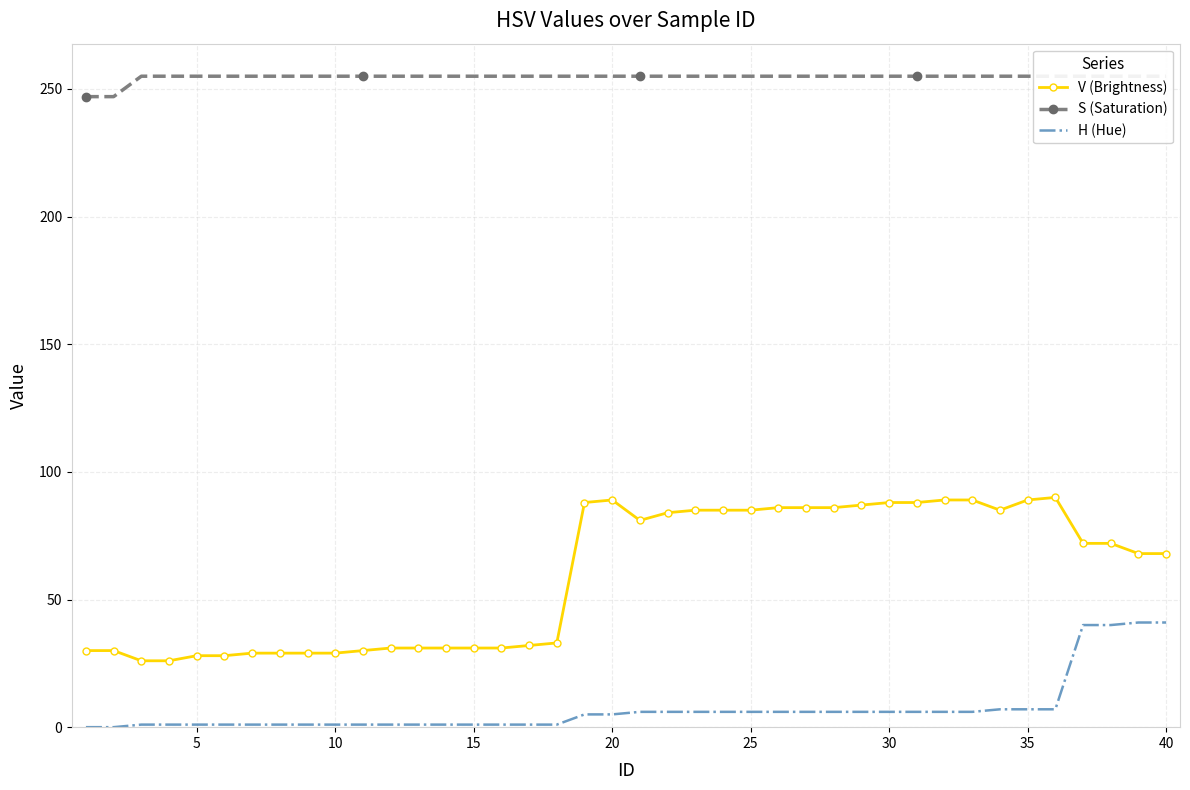

True or false: V (Brightness) and H (Hue) intersect in this chart.

False